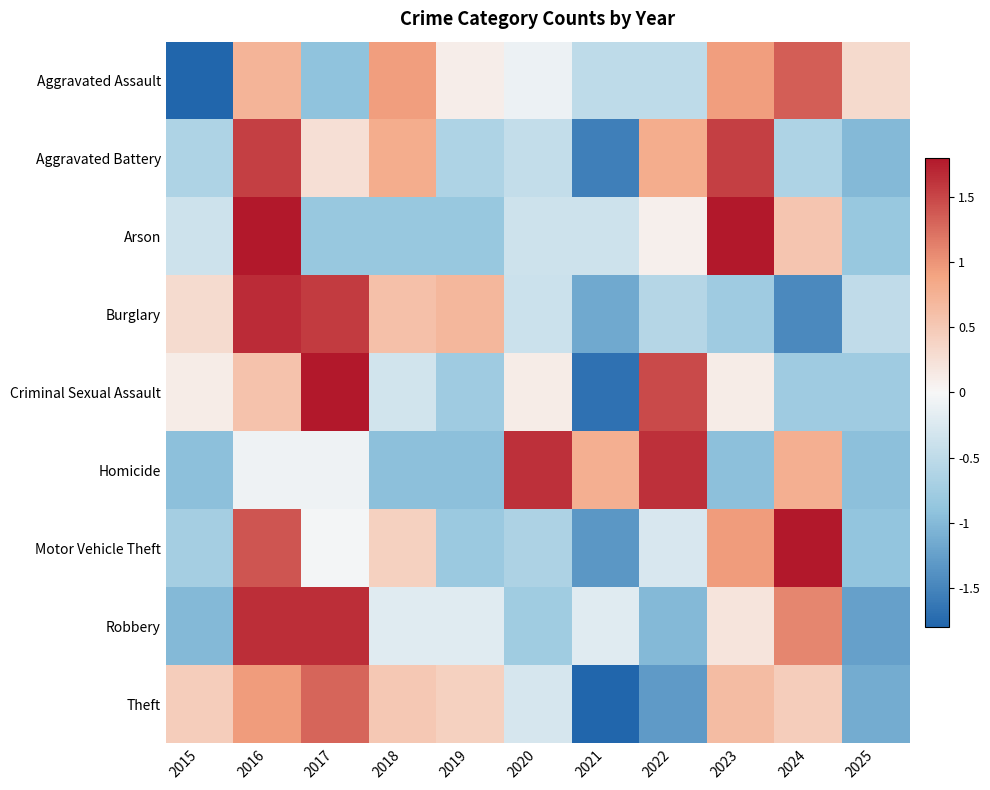

At which category does the chart reach its minimum across all series?

2015